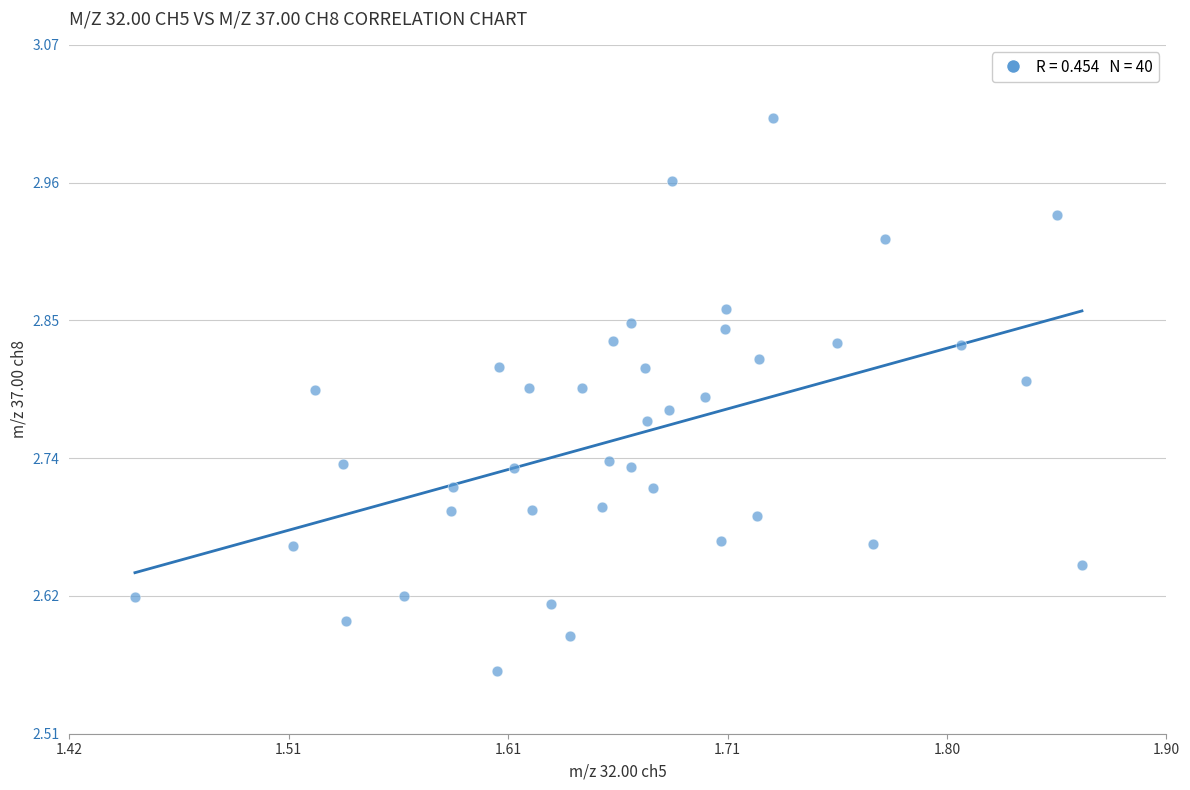

What is the range of Y values (max minus min)?

0.5